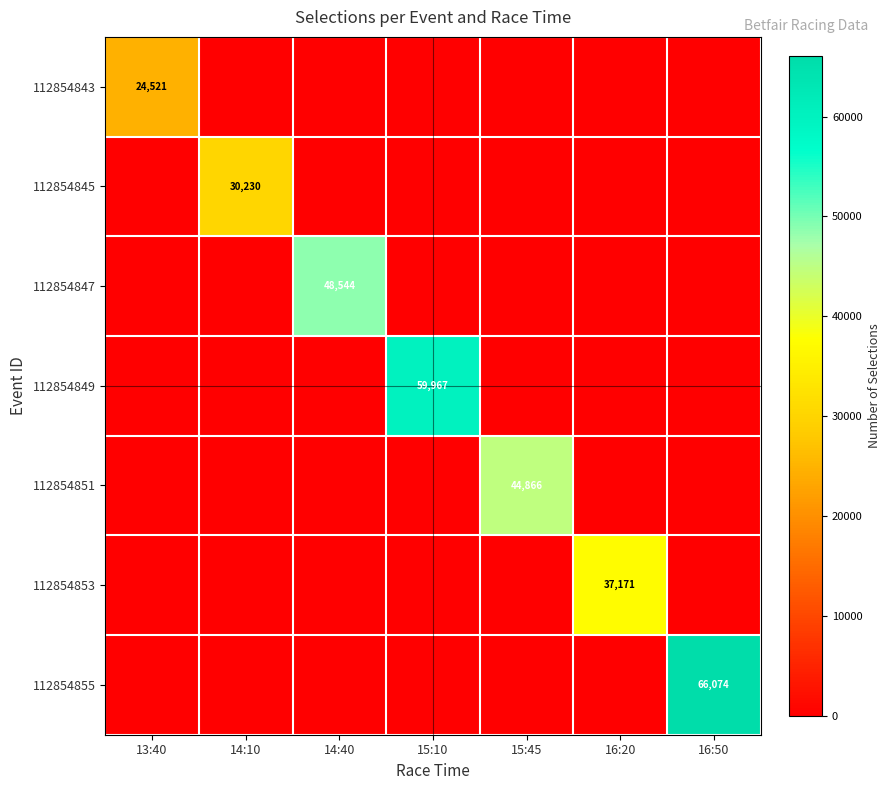

True or false: 112854843 has a value of 24521 at 13:40.

True